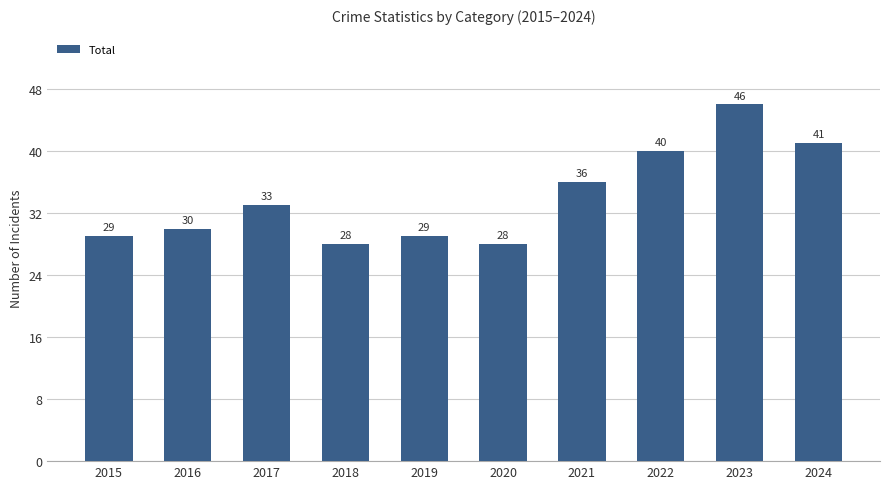

What value does the data have at 2015?

29